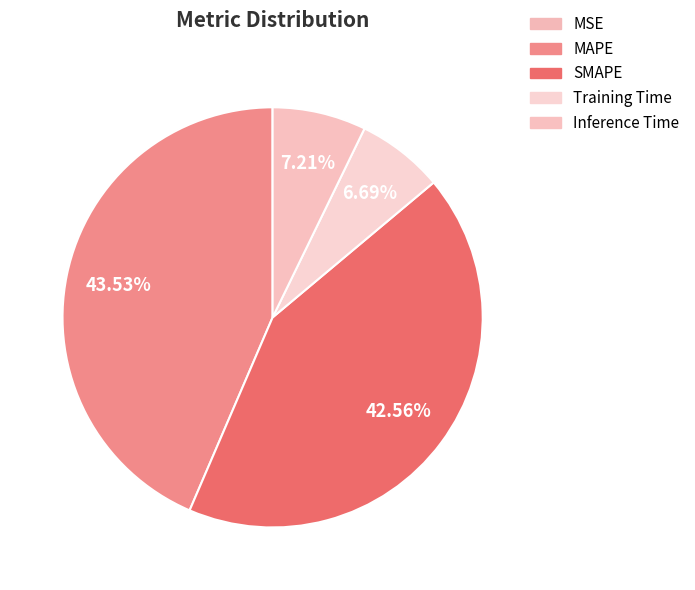

Do Inference Time and MSE together represent more than half of the pie?

No